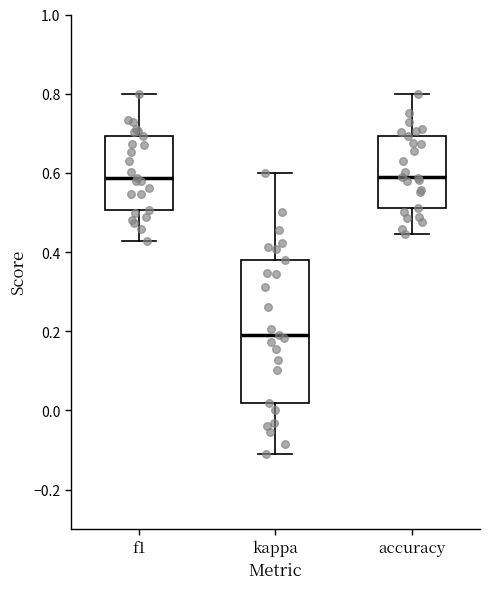

Where does the lower whisker of the box for f1 end on the y-axis? The values are not printed on the chart, so give them approximately, as read against the axis.

0.42